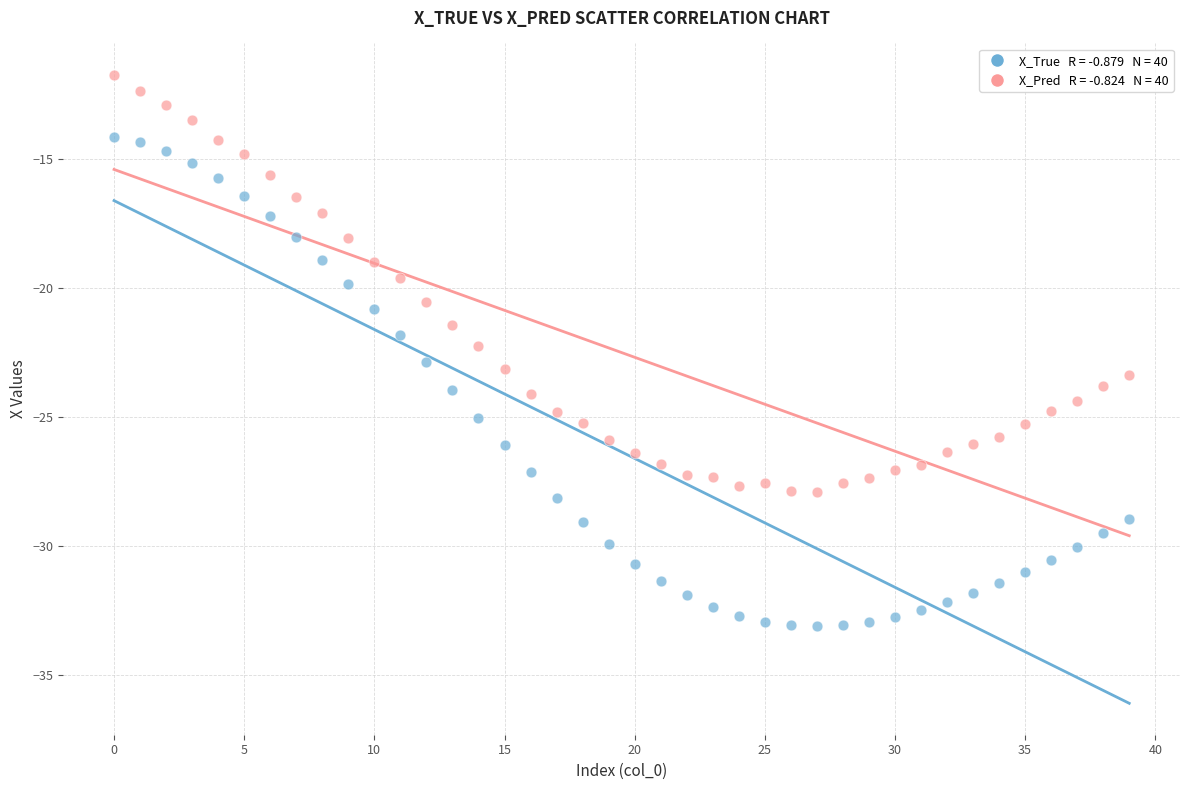

Across all data points, what is the range of Y values (max minus min)?

21.4